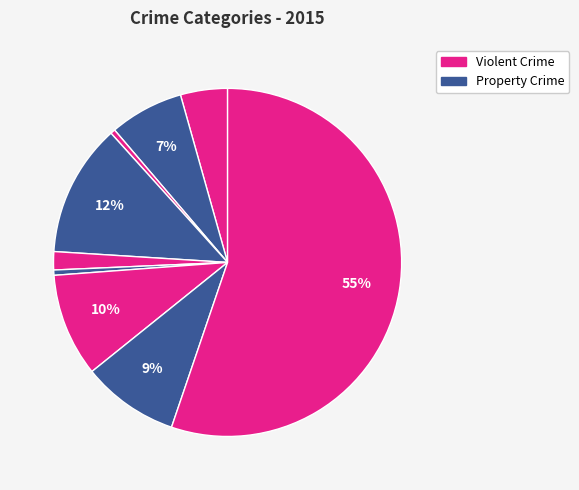

Count the number of slices in the pie.

9